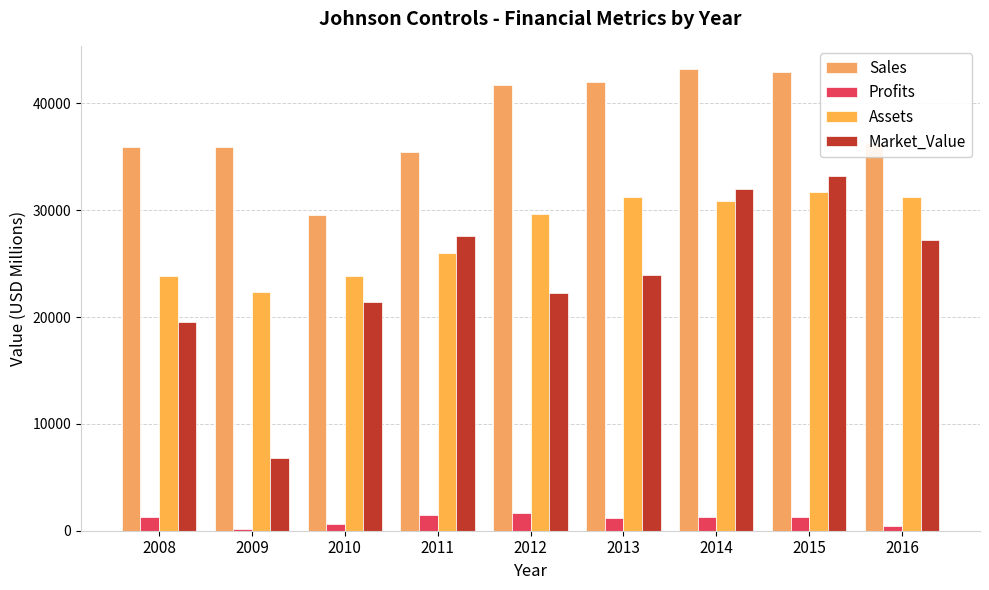

At which label does Market_Value first exceed 23931?

2011